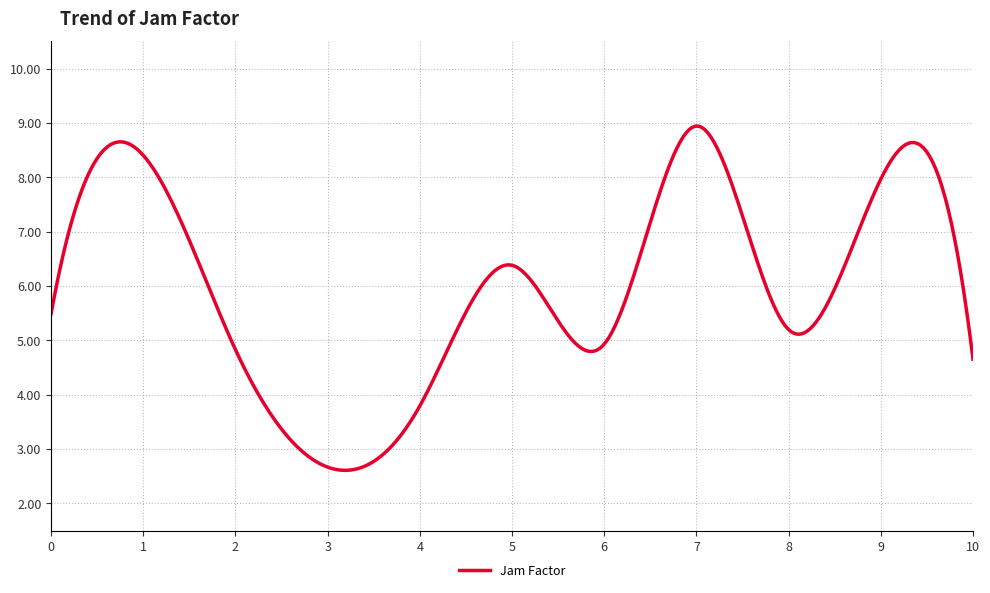

What is the sum of all values?

1802.2